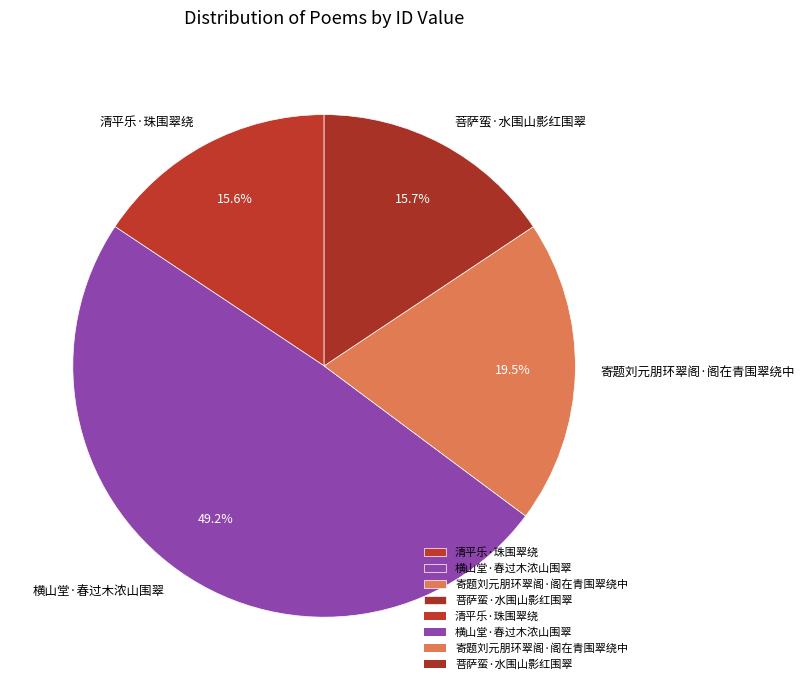

Which slice is the largest?

横山堂·春过木浓山围翠